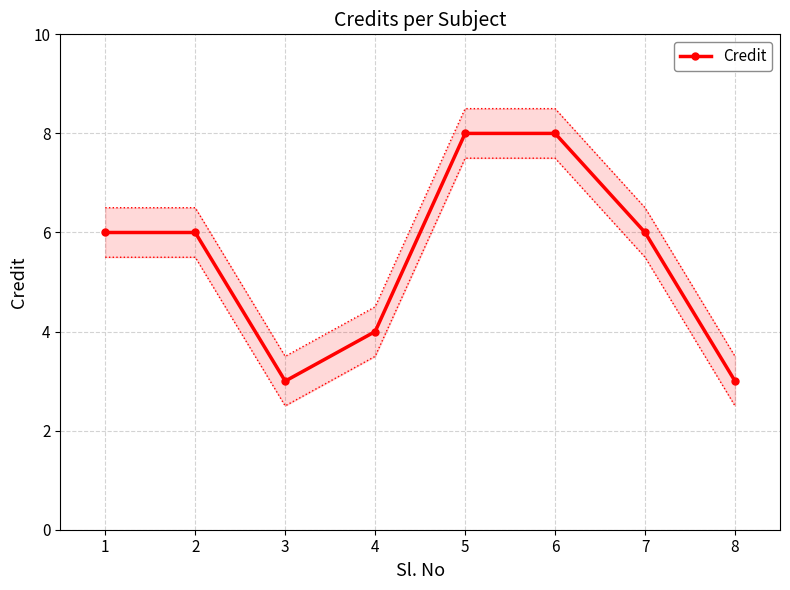

How many points are lower than both their immediate neighbors (excluding endpoints)?

1